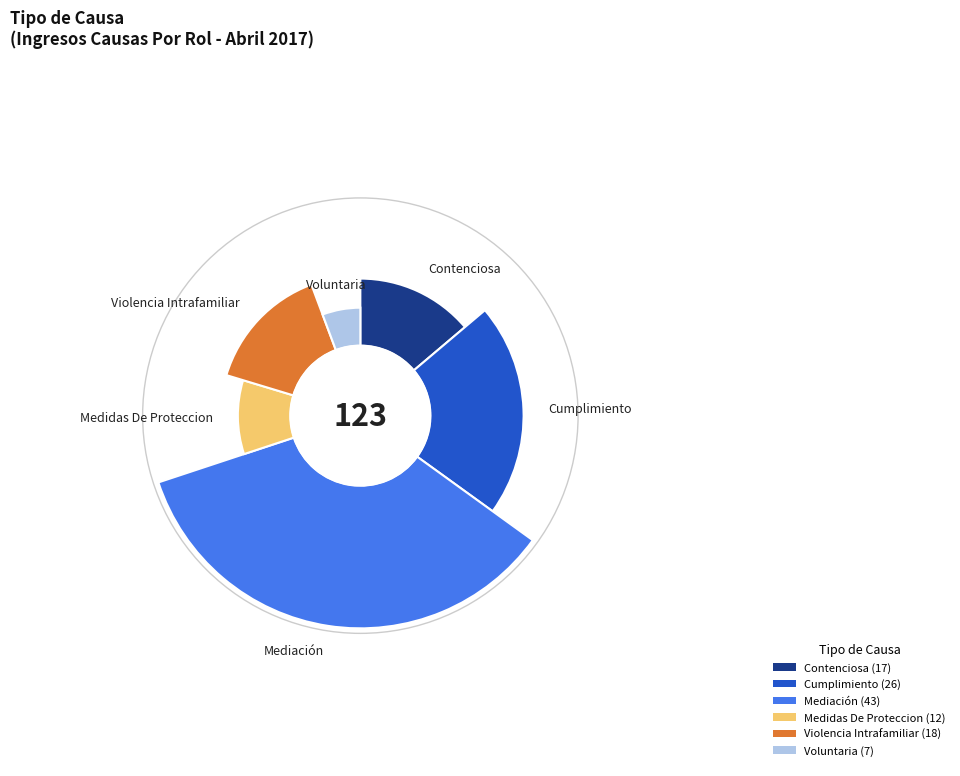

Rank the categories by value from highest to lowest.

Mediación, Cumplimiento, Violencia Intrafamiliar, Contenciosa, Medidas De Proteccion, Voluntaria